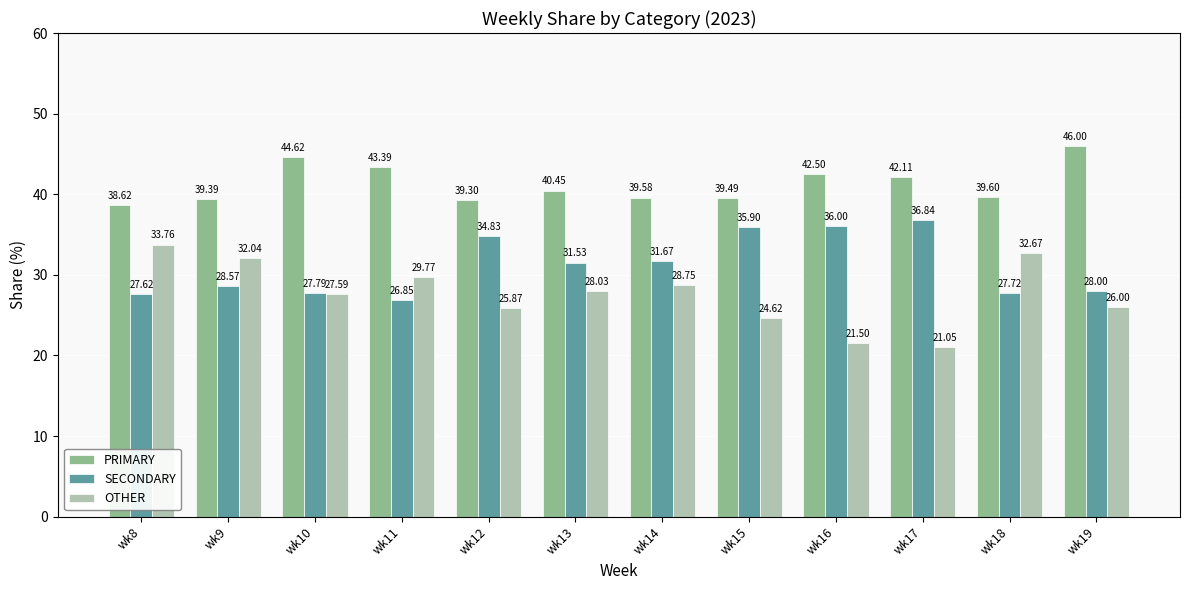

At wk13, list the series in order from largest to smallest.

PRIMARY, SECONDARY, OTHER